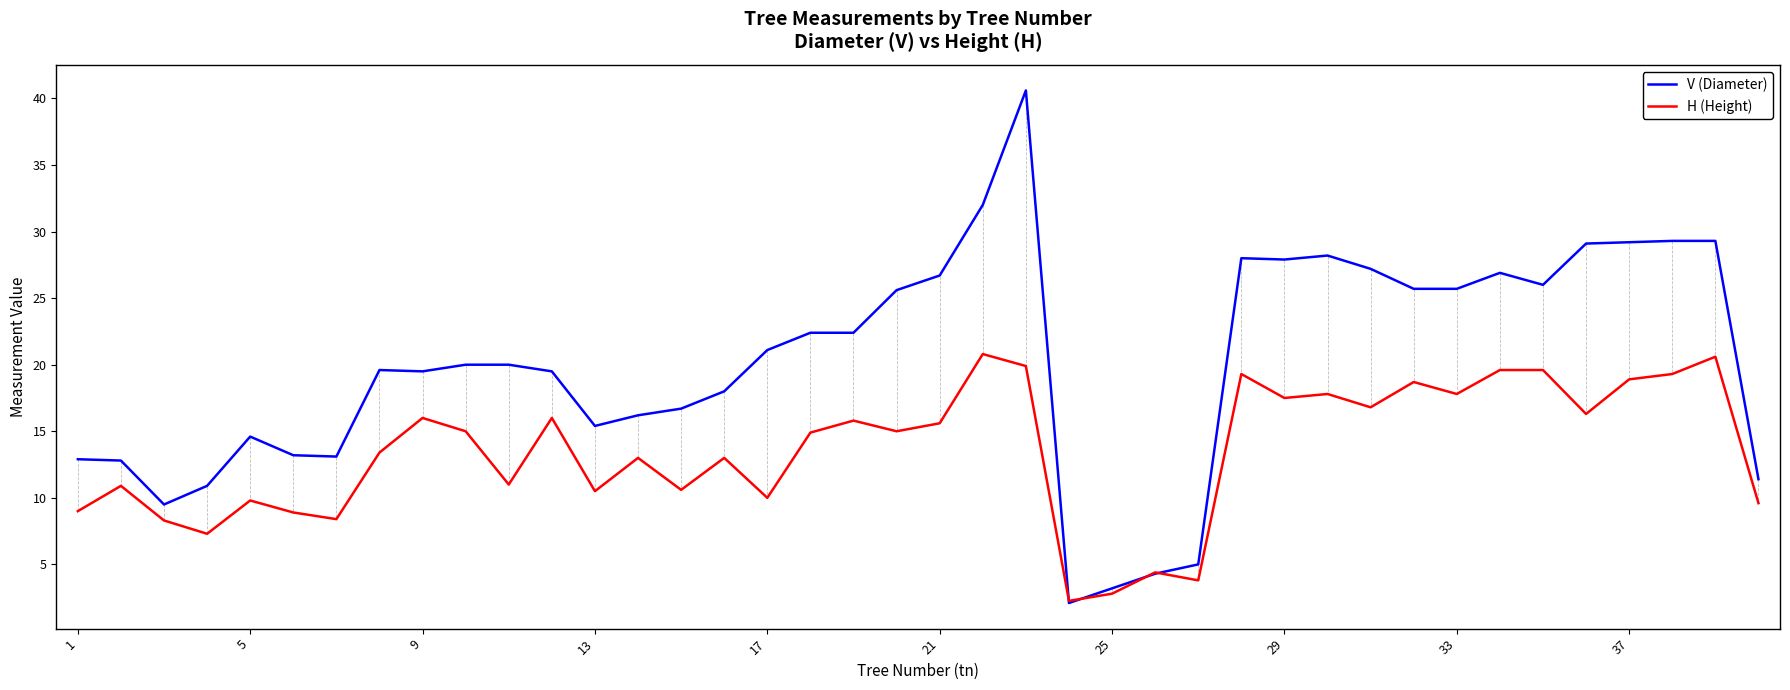

Is this an area chart (filled region under the line)?

No